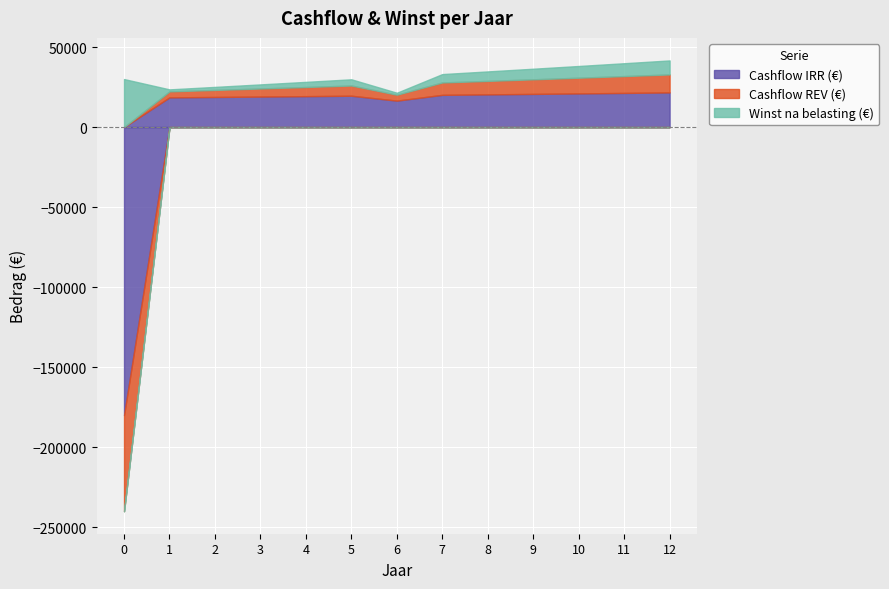

Where do Winst na belasting (€) and Cashflow REV (€) first cross each other?

0 and 1